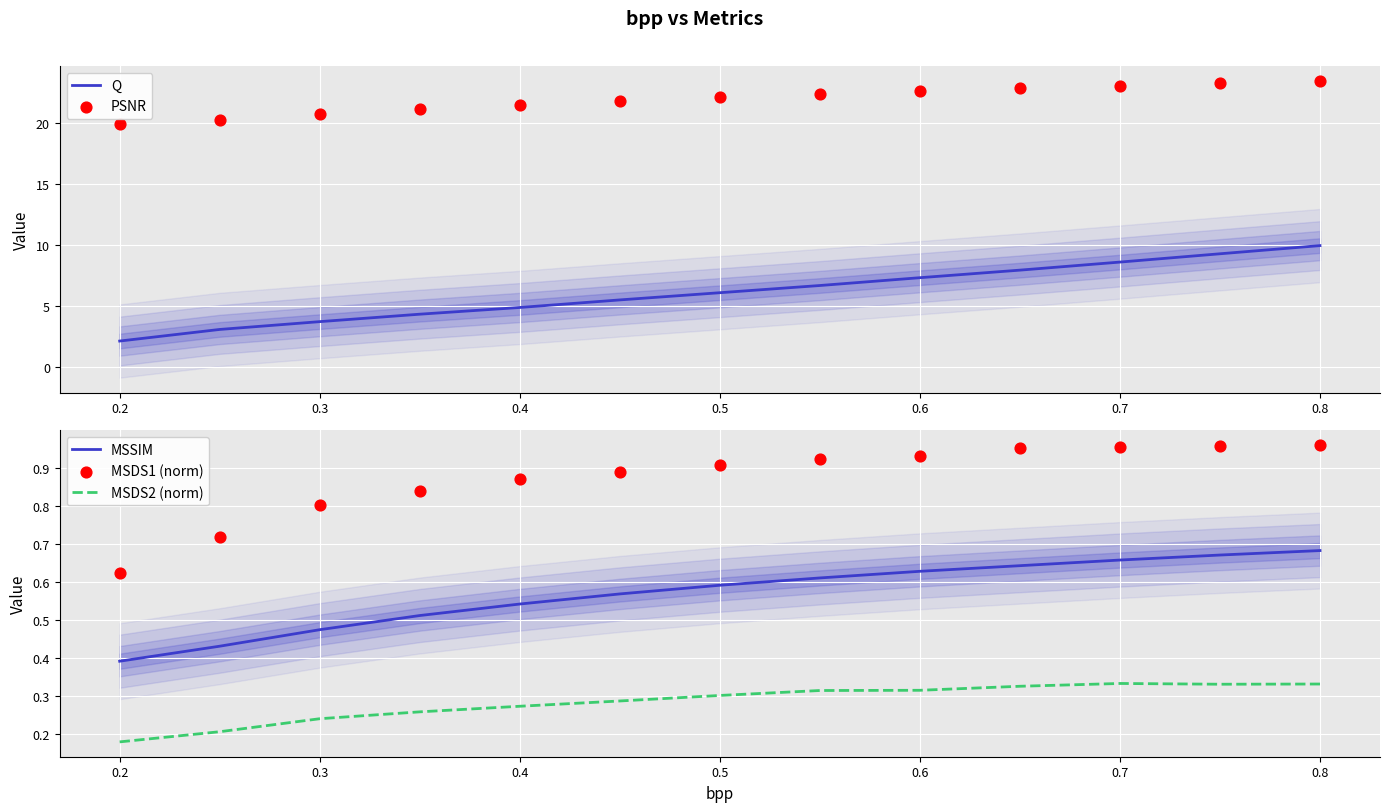

What are all the series names shown in the legend?

Q, PSNR, MSSIM, MSDS2 (norm), MSDS1 (norm)